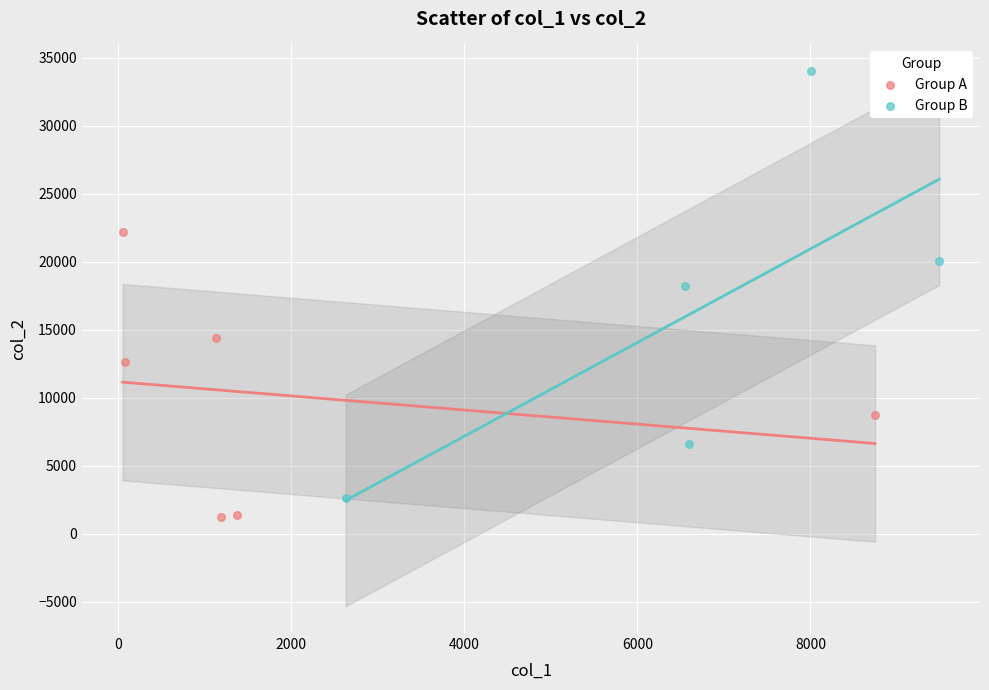

Which series contains the highest Y value?

Group B